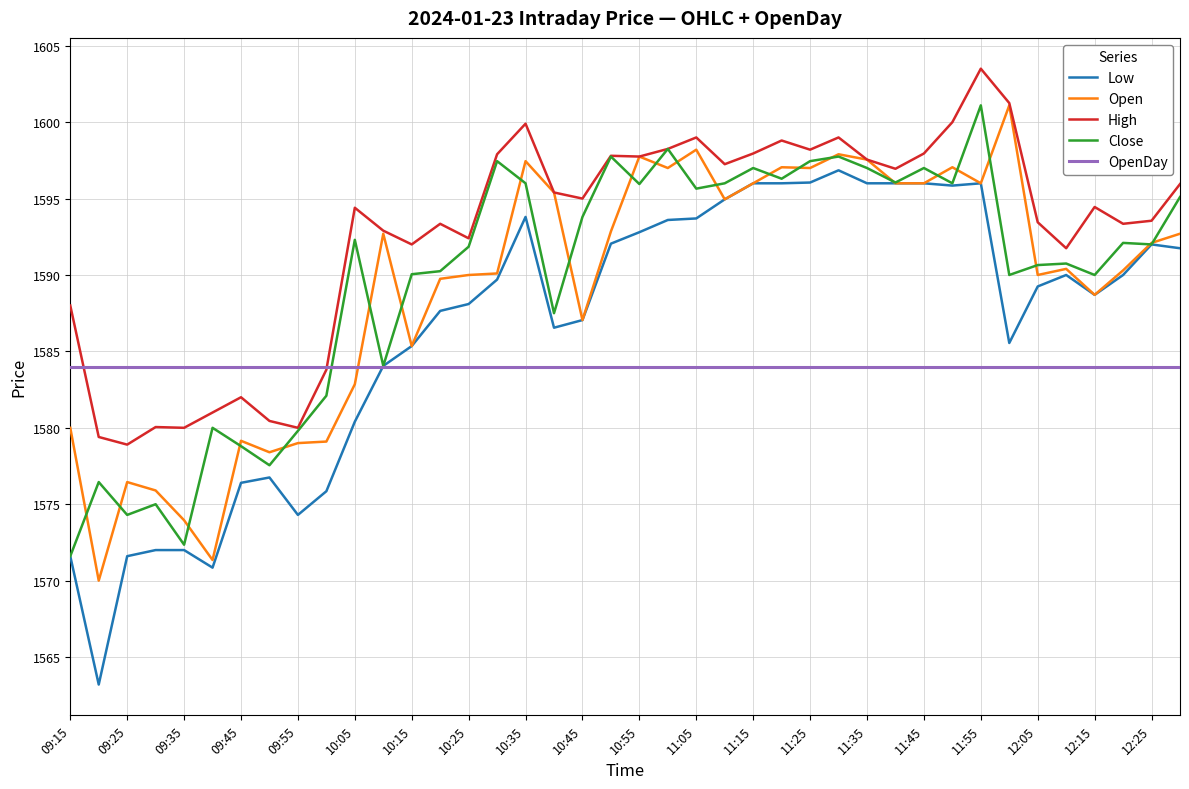

What is the maximum value shown in the chart?

1603.5